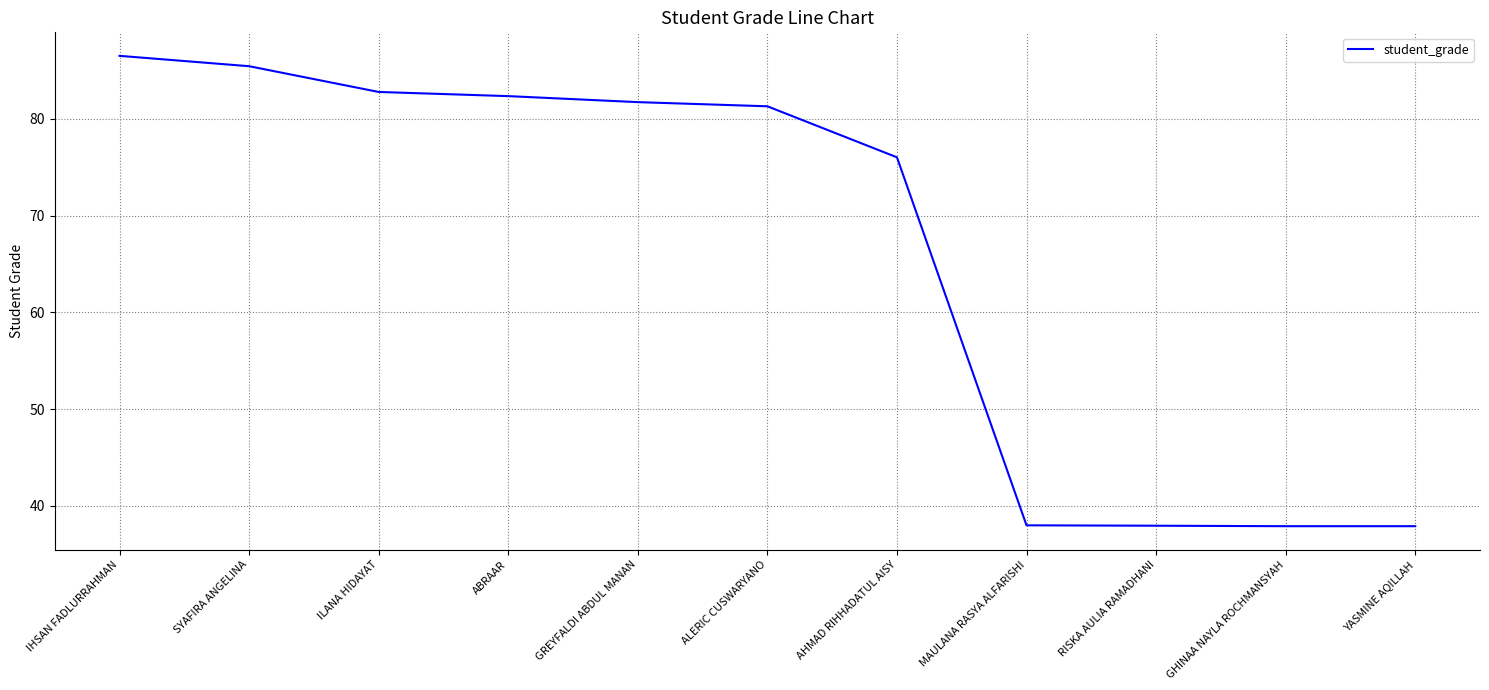

What is the change in value from SYAFIRA ANGELINA to GHINAA NAYLA ROCHMANSYAH?

-47.5